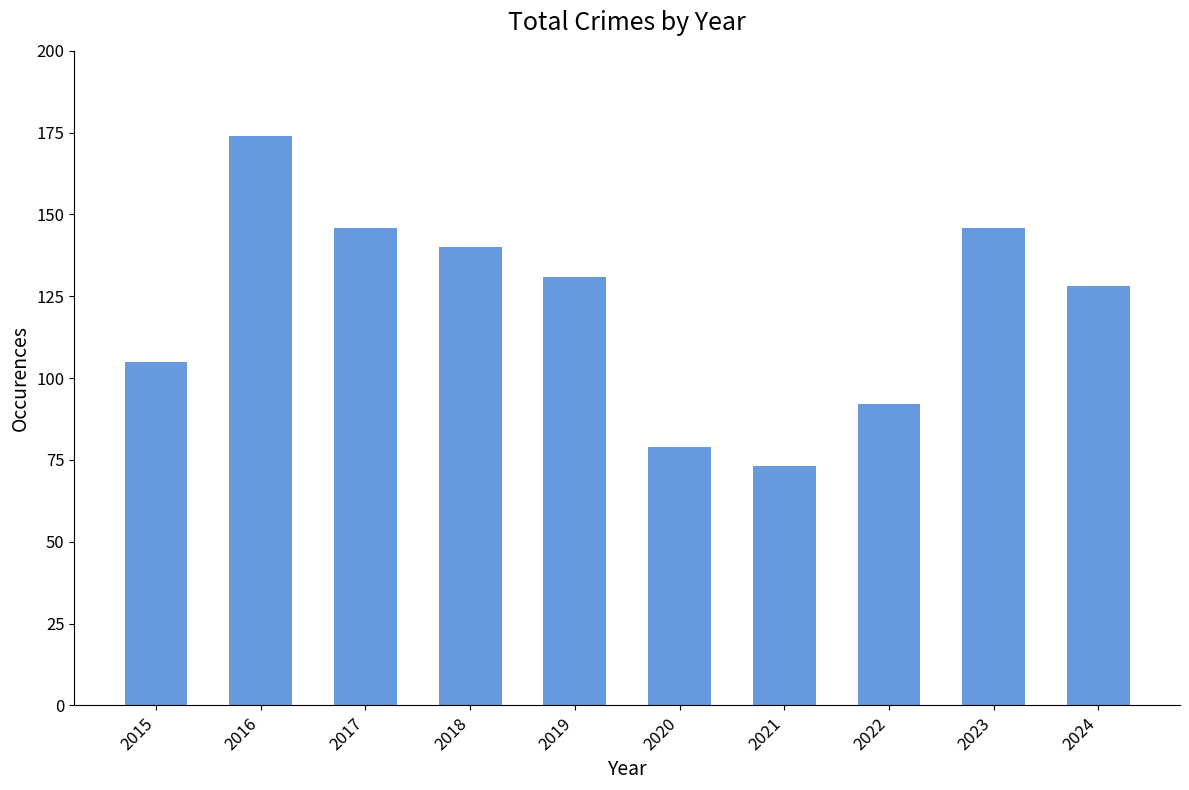

Reading right to left, extract all data points from this chart.

2024=128	2023=146	2022=92	2021=73	2020=79	2019=131	2018=140	2017=146	2016=174	2015=105